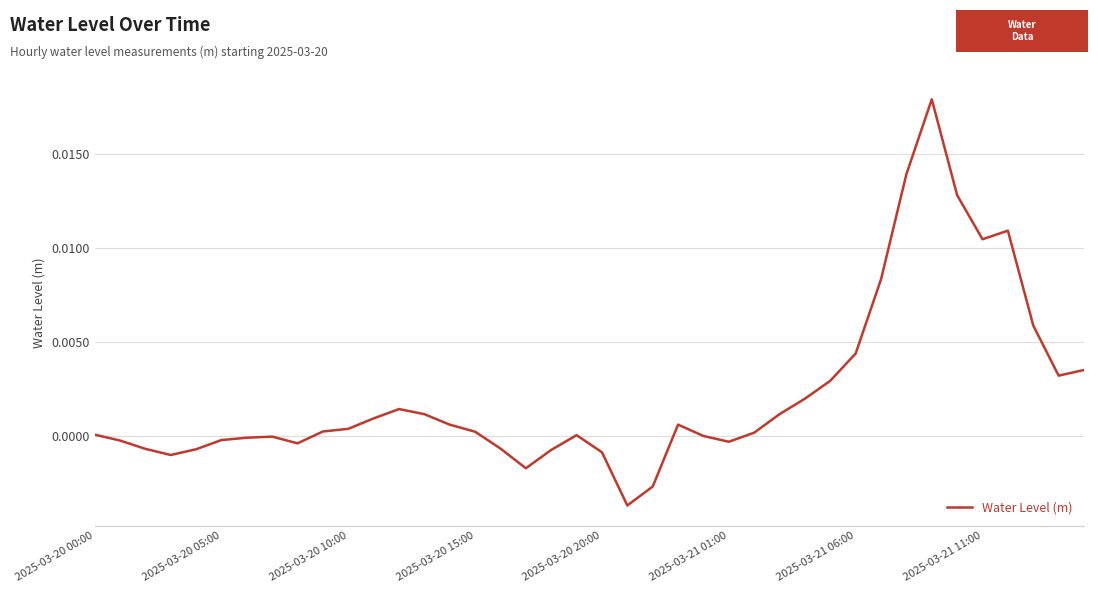

How many lines are shown in the chart?

1